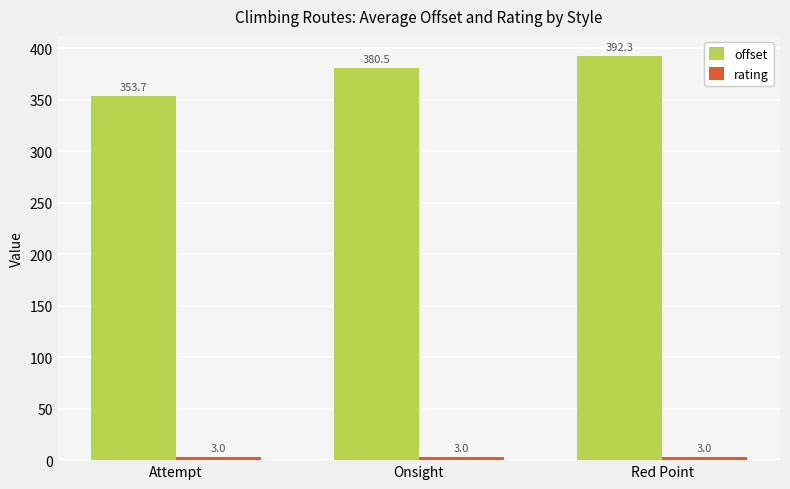

True or false: offset has a value of 216.1 at Onsight.

False